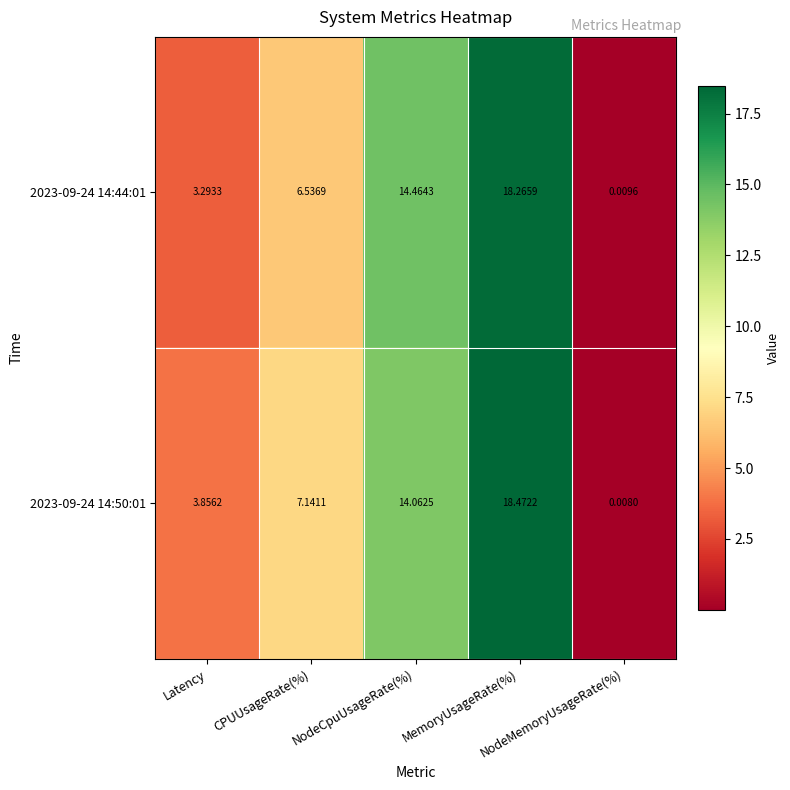

Between MemoryUsageRate(%) and NodeMemoryUsageRate(%), which series saw the biggest shift?

2023-09-24 14:50:01